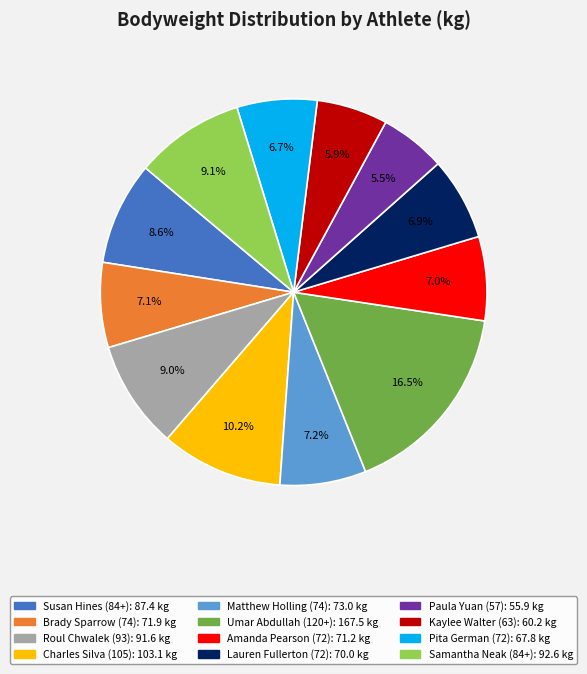

Which category has the biggest portion of the pie?

Umar Abdullah (120+)